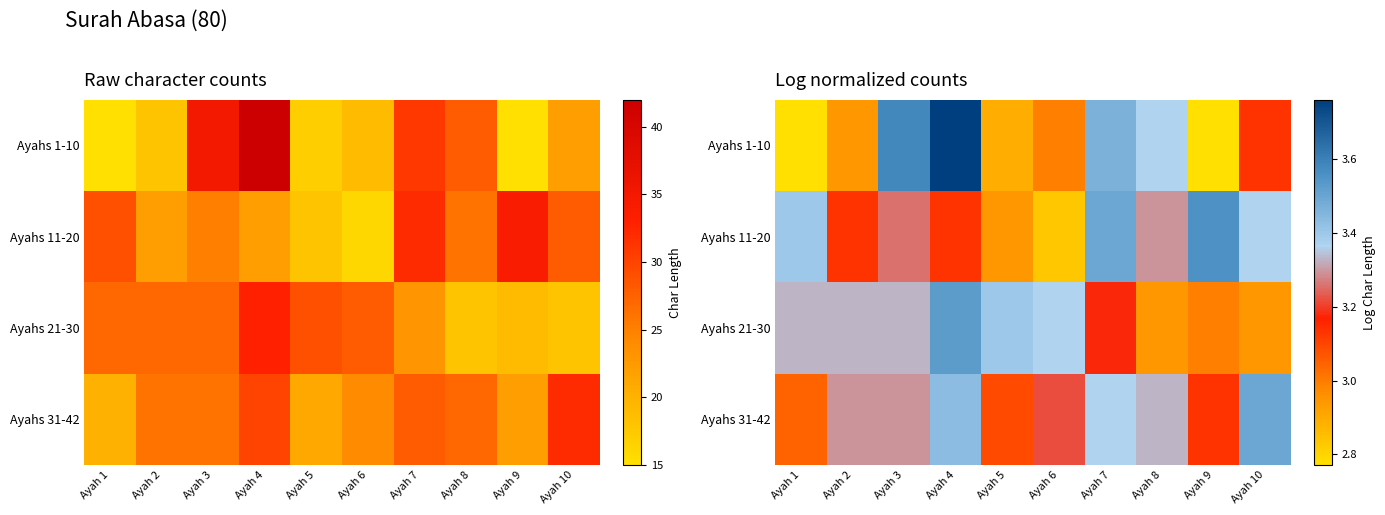

Which series has the largest range (max minus min)?

Ayahs 1-10